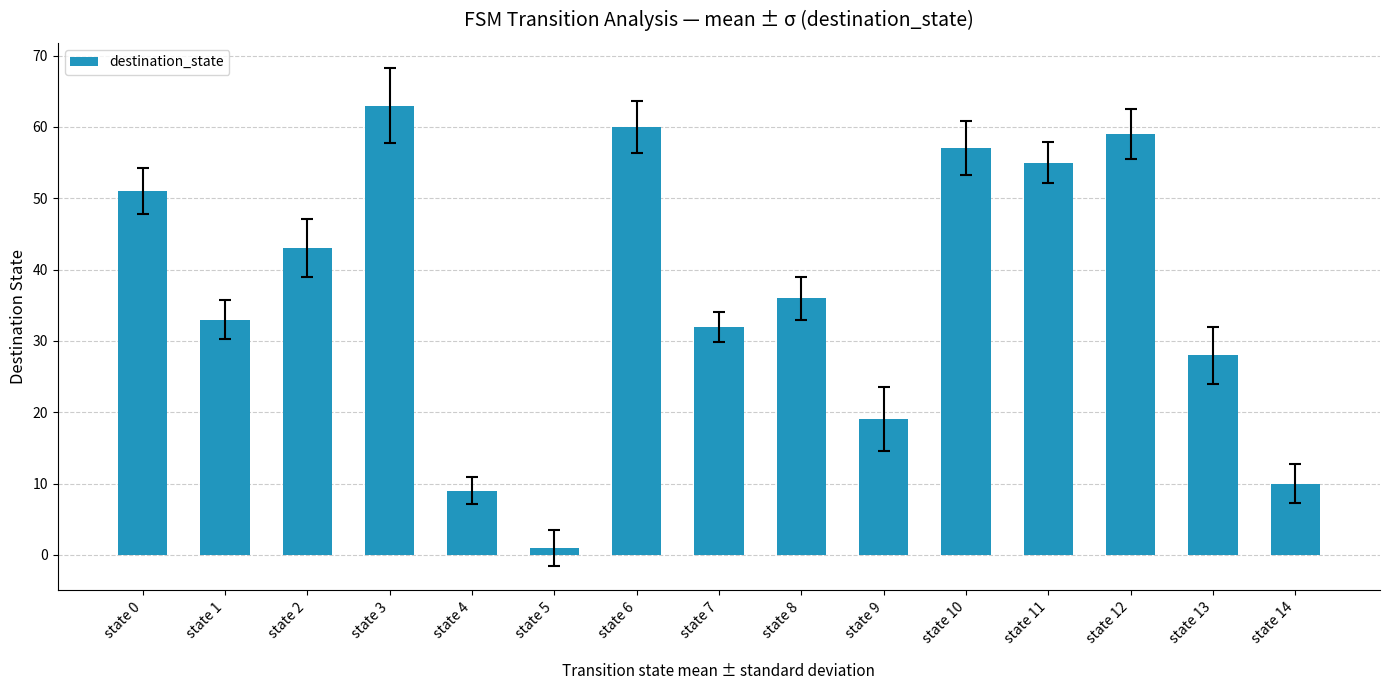

What is the greatest value displayed?

63